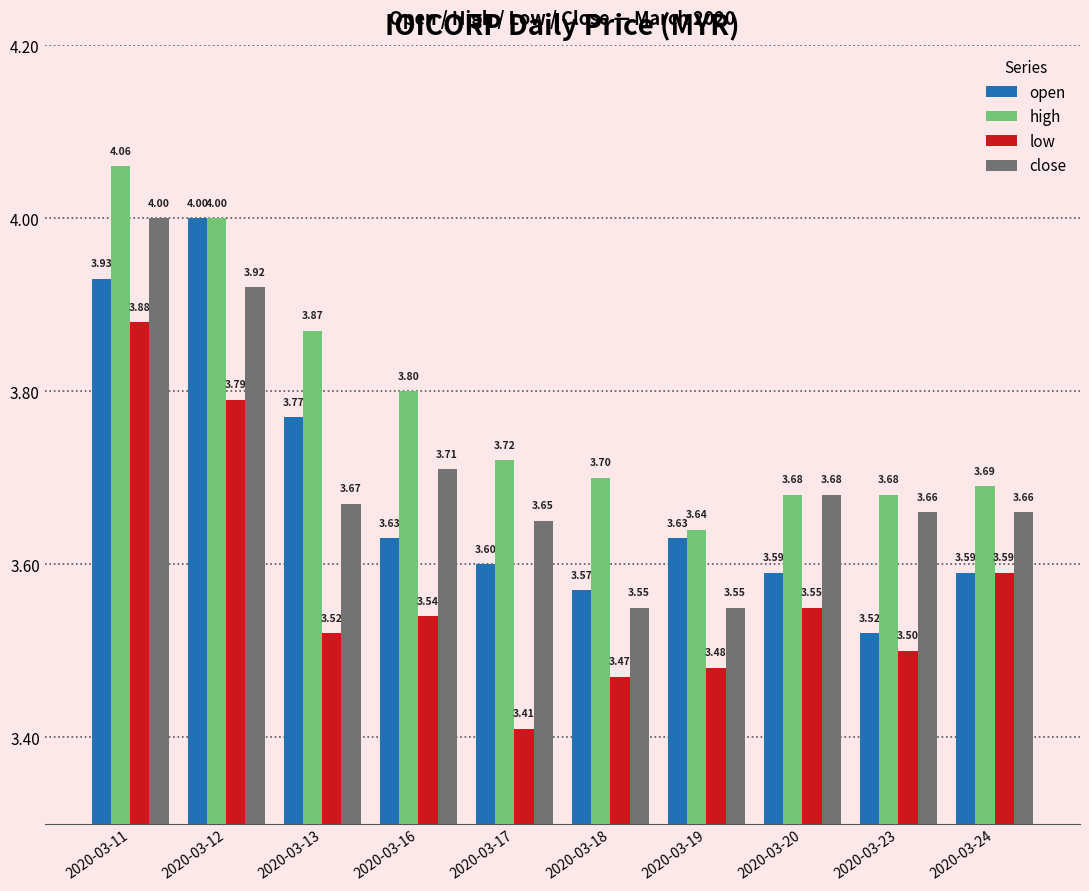

What is the difference between the maximum and minimum values in the open series?

0.5